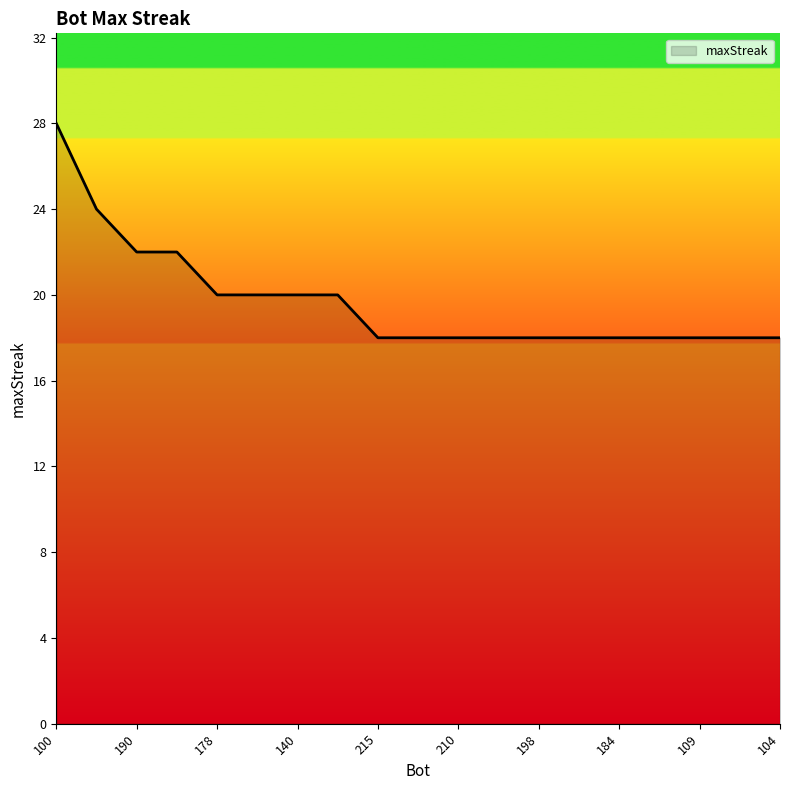

What is the difference between the maximum and minimum values?

10